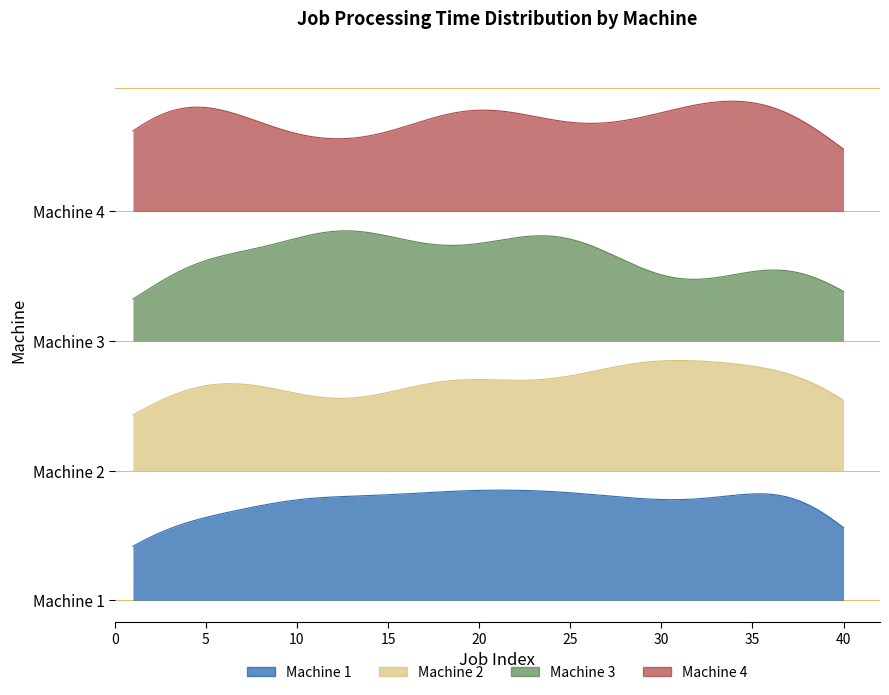

Reading left to right, list all the values displayed in this chart.

Machine 1: 1=18	2=8	3=21	4=27	5=1	6=5	7=8	8=15	9=25	10=22	11=12	12=21	13=1	14=18	15=19	16=24	17=9	18=8	19=27	20=23	21=2	22=29	23=9	24=16	25=27	26=9	27=11	28=28	29=3	30=21	31=12	32=15	33=20	34=1	35=17	36=21	37=23	38=28	39=21	40=14
Machine 2: 1=18	2=28	3=9	4=14	5=14	6=16	7=27	8=21	9=18	10=5	11=8	12=12	13=4	14=9	15=8	16=28	17=8	18=30	19=8	20=26	21=22	22=12	23=3	24=6	25=23	26=15	27=27	28=12	29=23	30=30	31=18	32=9	33=28	34=23	35=7	36=16	37=24	38=16	39=28	40=30
Machine 3: 1=3	2=6	3=22	4=4	5=20	6=30	7=4	8=1	9=6	10=17	11=24	12=25	13=23	14=9	15=20	16=12	17=4	18=23	19=12	20=5	21=8	22=26	23=16	24=19	25=26	26=5	27=22	28=11	29=9	30=3	31=2	32=10	33=1	34=19	35=2	36=19	37=12	38=24	39=1	40=17
Machine 4: 1=28	2=26	3=29	4=15	5=24	6=26	7=8	8=14	9=4	10=13	11=5	12=13	13=19	14=3	15=11	16=1	17=10	18=26	19=28	20=27	21=12	22=16	23=15	24=14	25=13	26=1	27=11	28=23	29=3	30=28	31=5	32=22	33=30	34=18	35=2	36=28	37=23	38=27	39=21	40=2